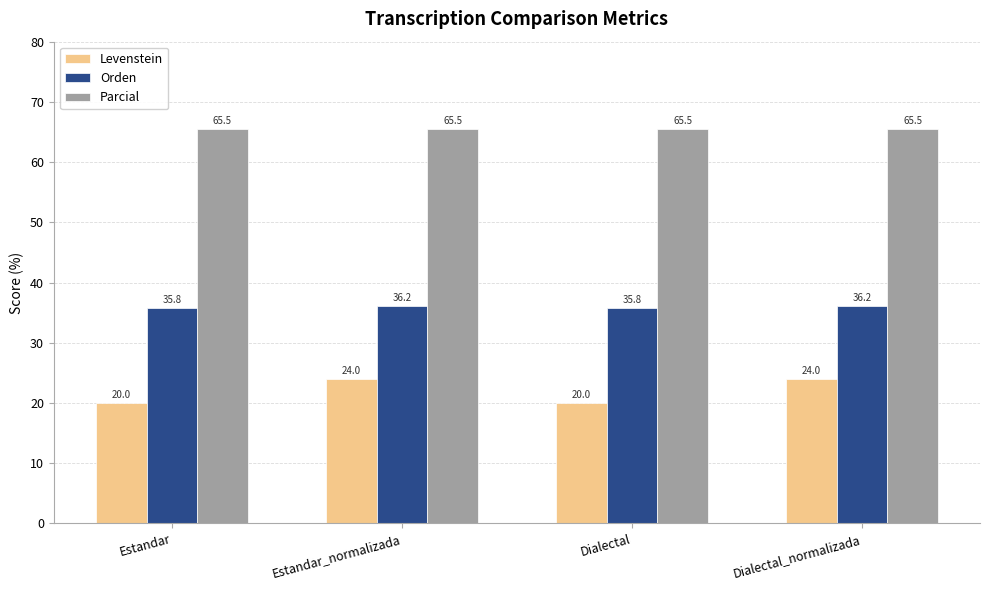

What is the smallest value displayed?

20.0